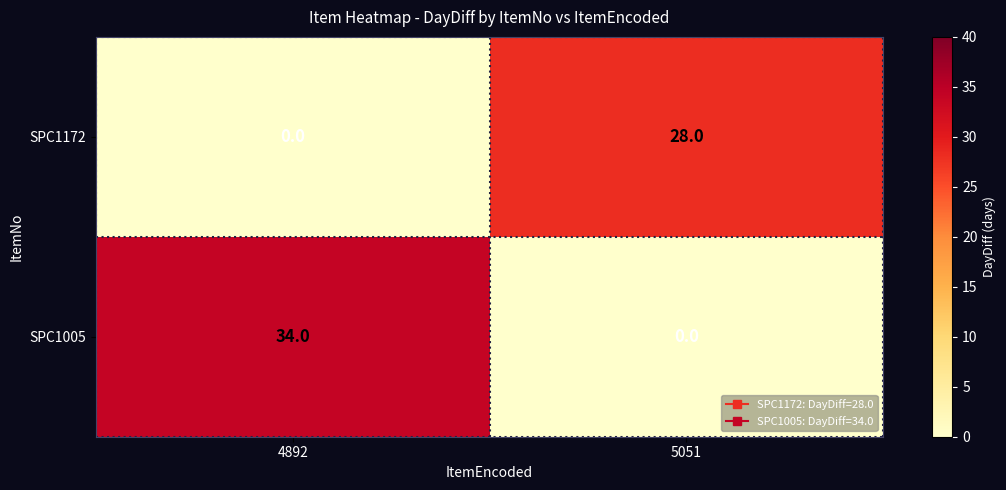

Which category has the lowest value in the SPC1172 series?

4892